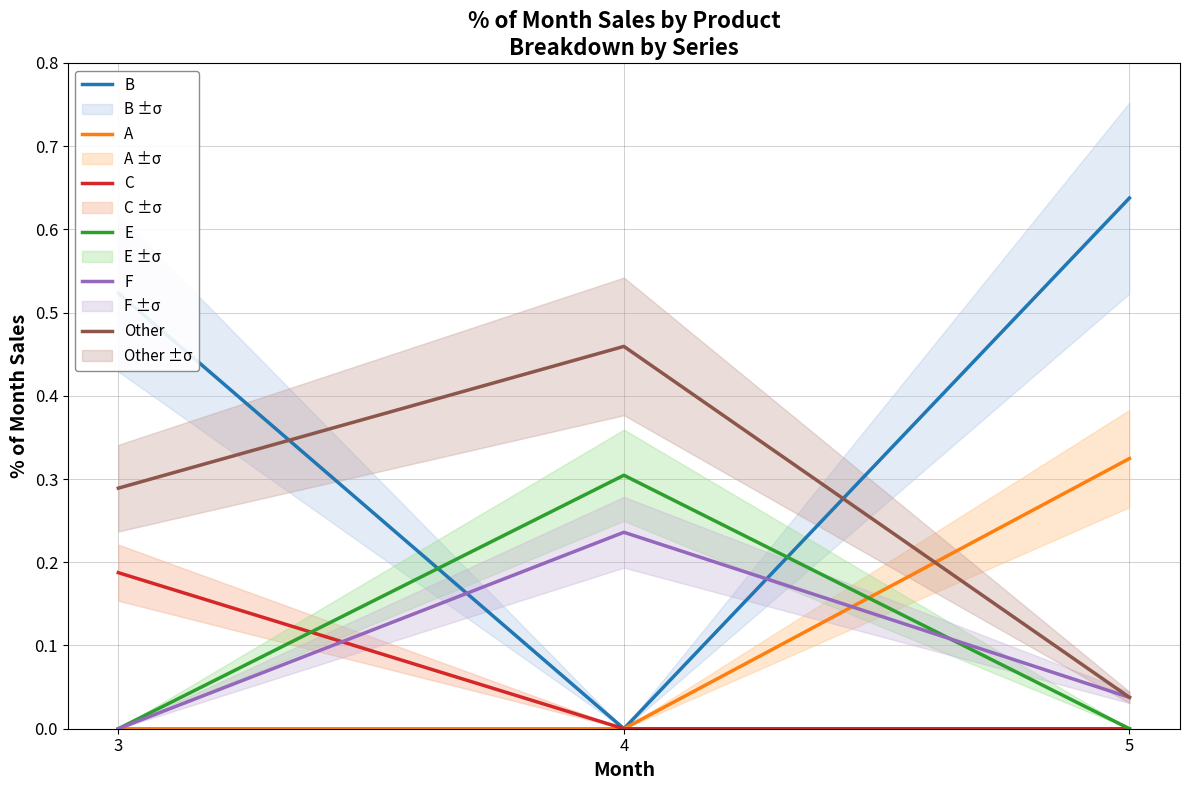

Is it true that F equals 0.2 at 4?

True